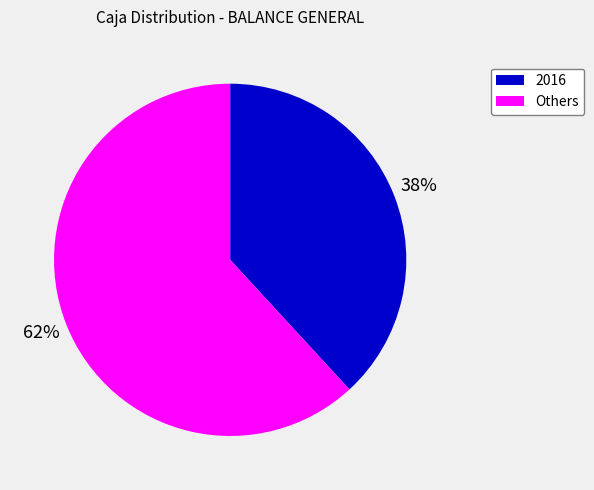

How many slices are in this pie chart?

2